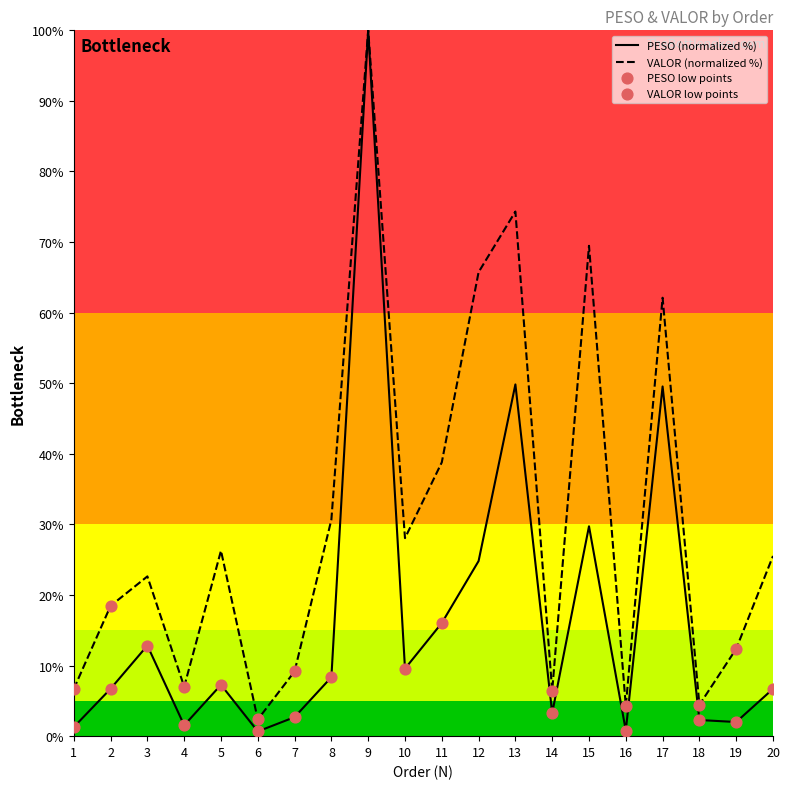

At how many categories does at least one series exceed 87?

1